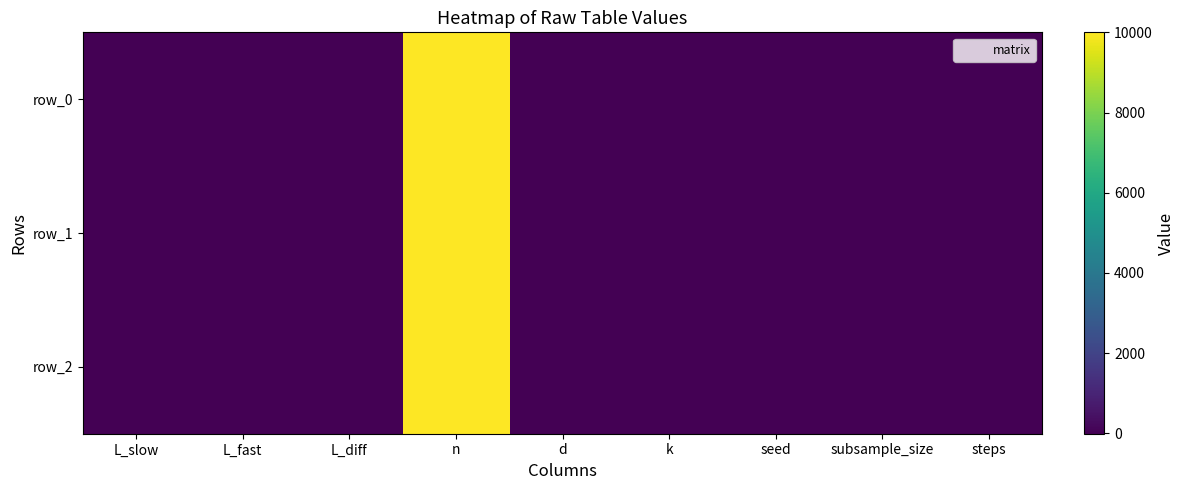

Which series changed the most between n and seed?

row_0